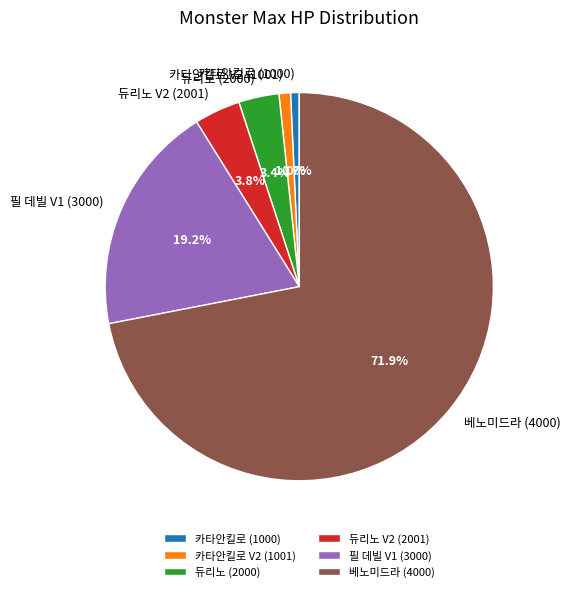

Which slice represents more than half of the pie?

베노미드라 (4000)